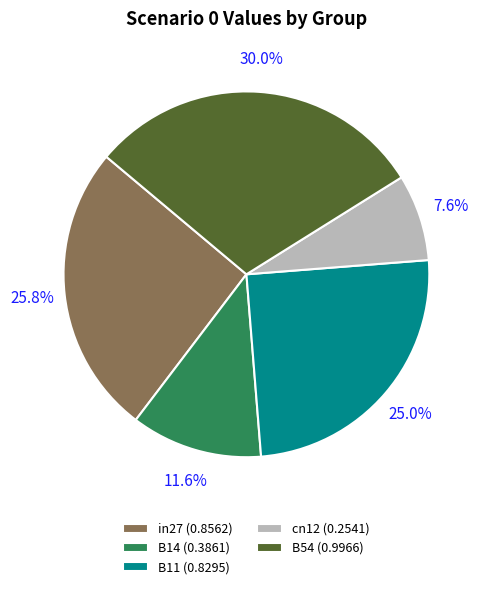

What is the smallest slice in the pie chart?

cn12